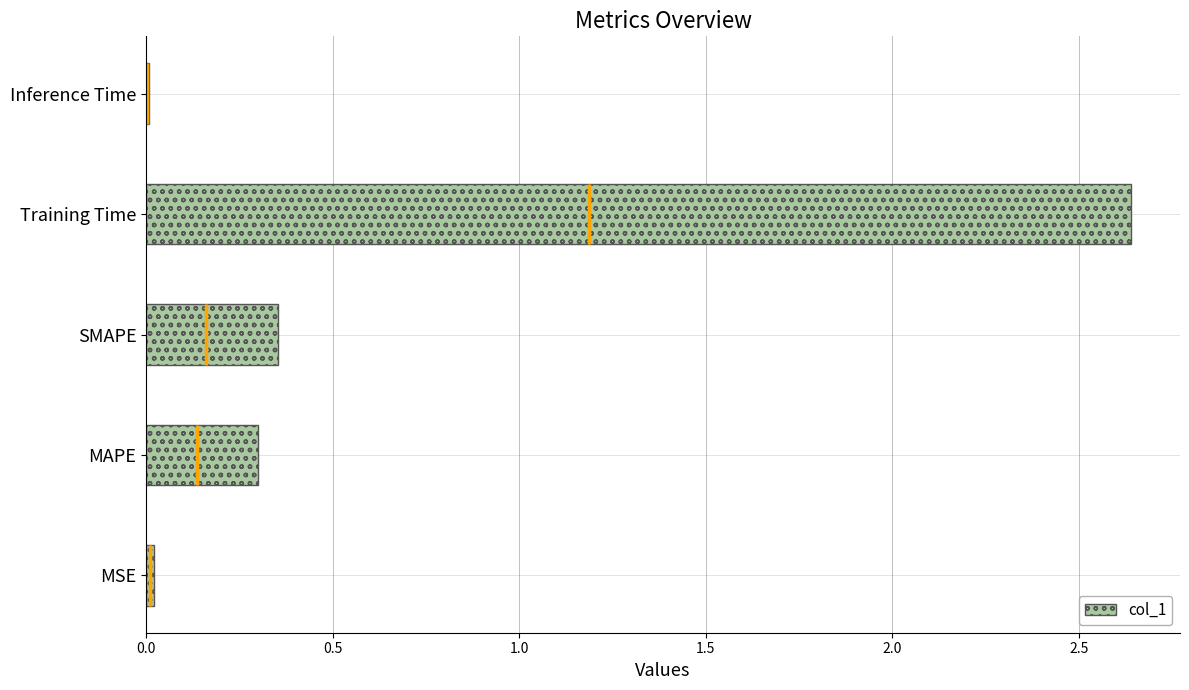

What is the sum of all values?

3.3